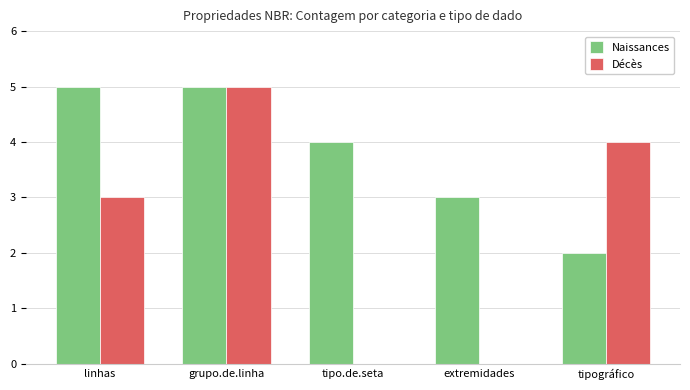

What is the total value across all series at linhas?

8